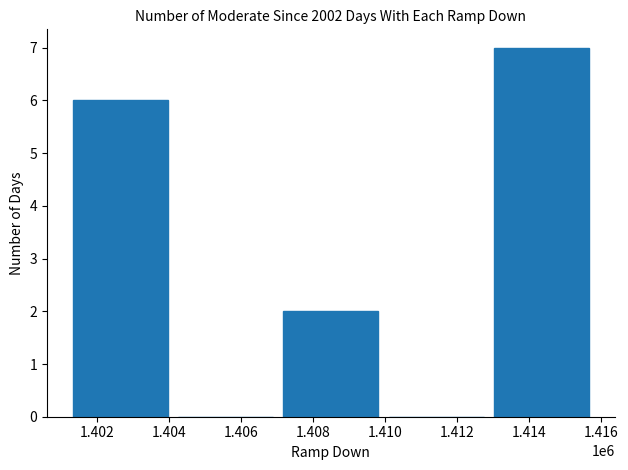

Is it true that the value at 1.406 is 0?

True